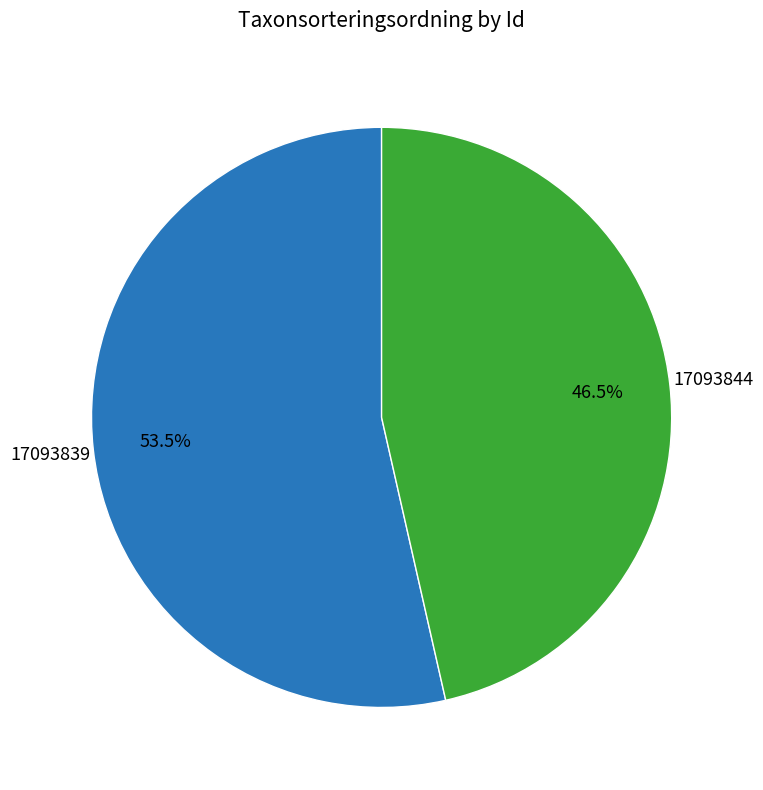

How many segments does this pie chart have?

2